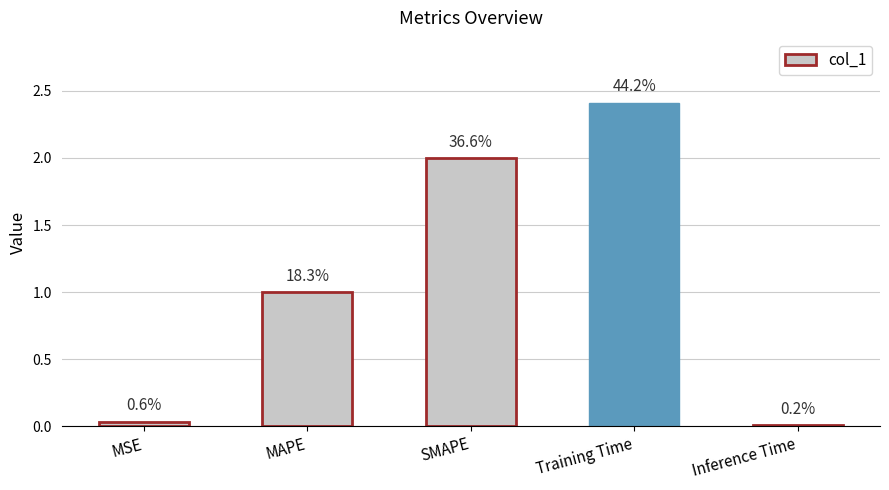

How many bars are there in total?

5